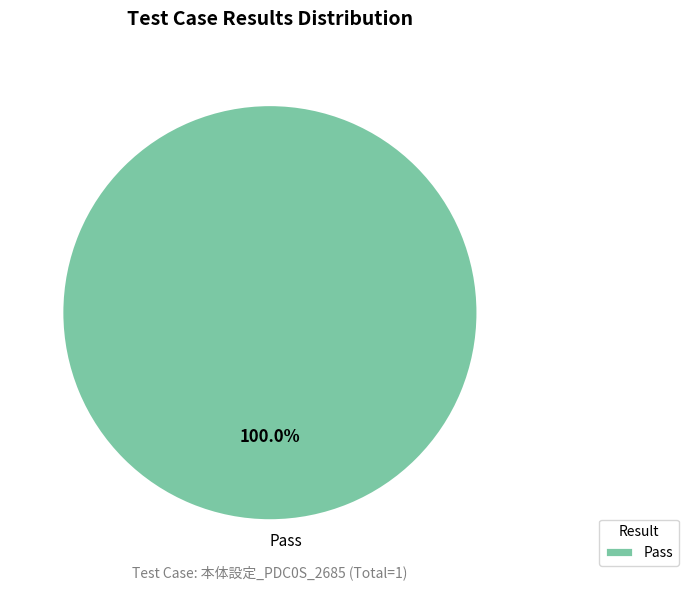

Which slice represents more than half of the pie?

Pass